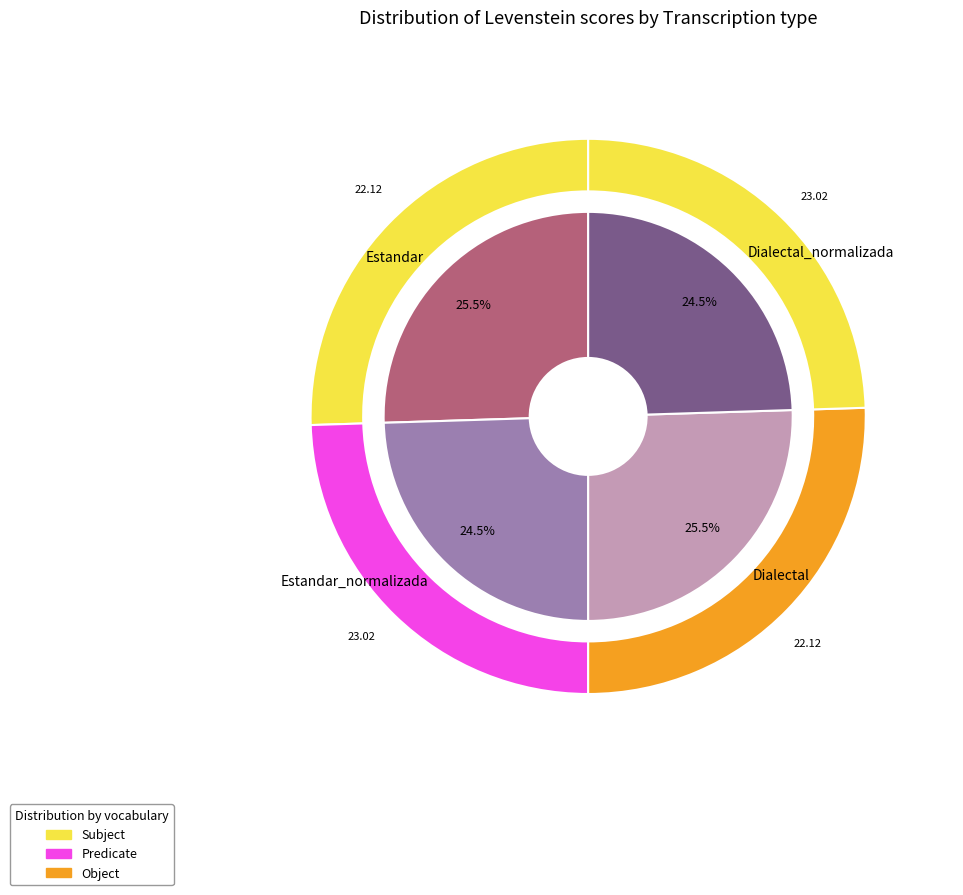

To the nearest percent, what portion does Dialectal represent?

25%